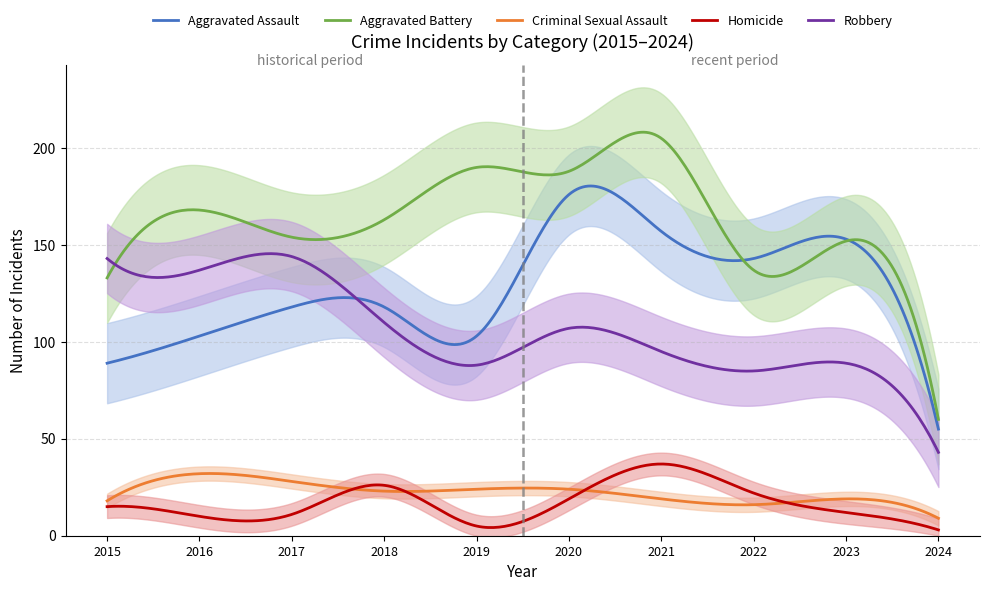

How many intersections are there between Robbery and Aggravated Assault?

1